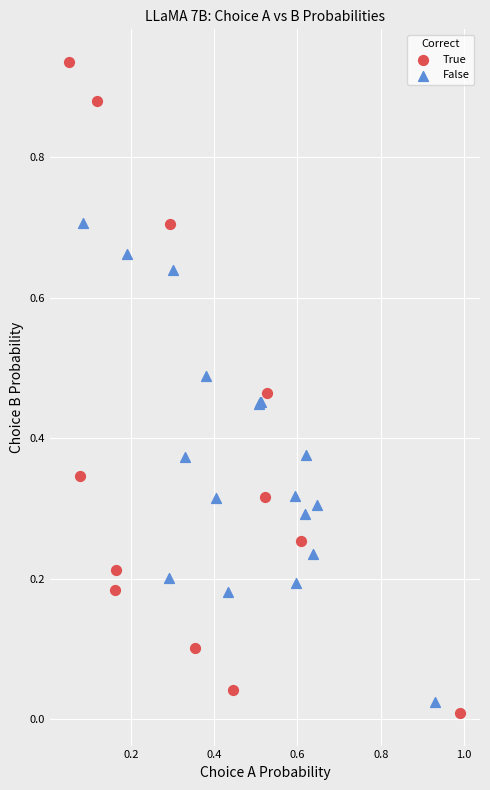

Which series has the largest Y range (max minus min)?

True